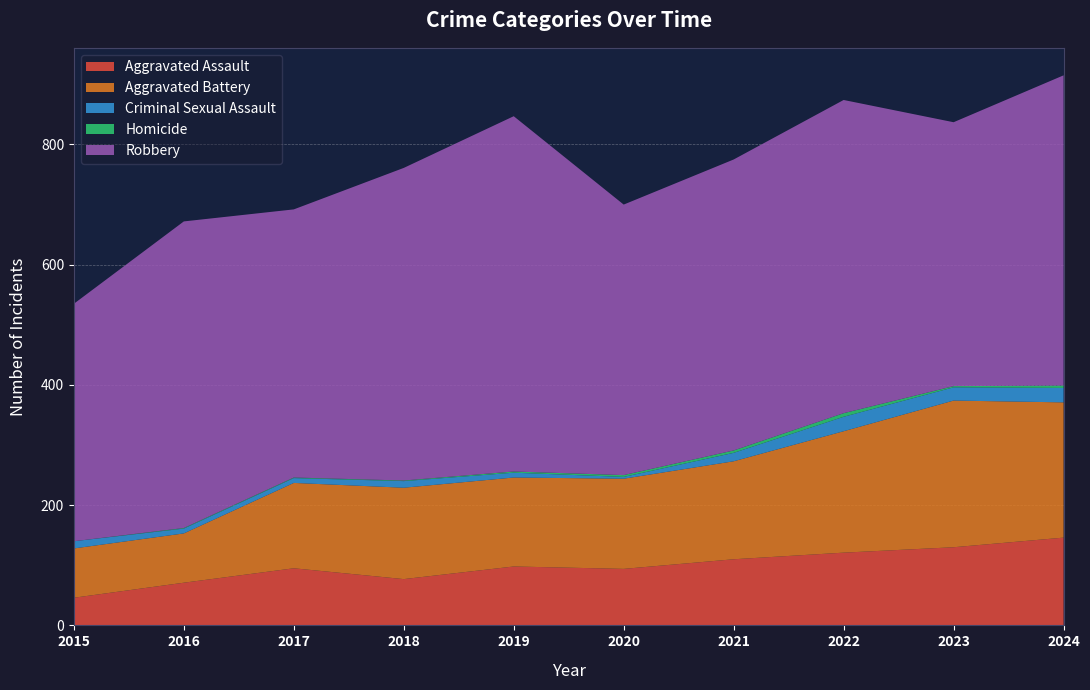

Reading left to right, extract all data points from this chart.

Aggravated Assault: 46	71	95	77	98	94	110	121	130	146
Aggravated Battery: 82	82	142	152	148	150	163	202	244	225
Criminal Sexual Assault: 12	8	8	11	8	3	14	24	22	24
Homicide: 0	1	1	1	2	3	4	6	2	4
Robbery: 395	510	446	520	591	450	484	521	439	516